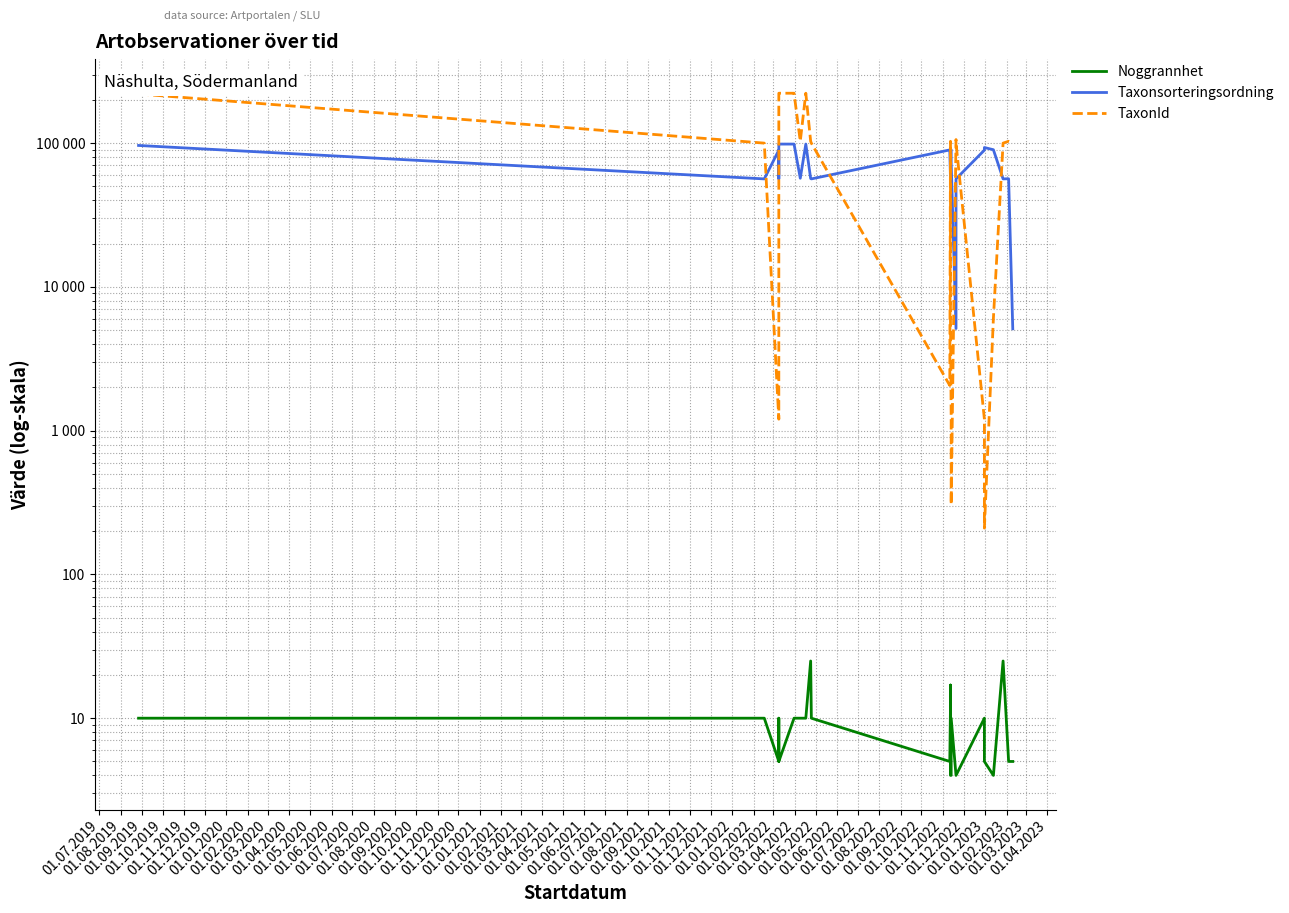

Rank the series by their maximum value, from lowest to highest.

Noggrannhet, Taxonsorteringsordning, TaxonId